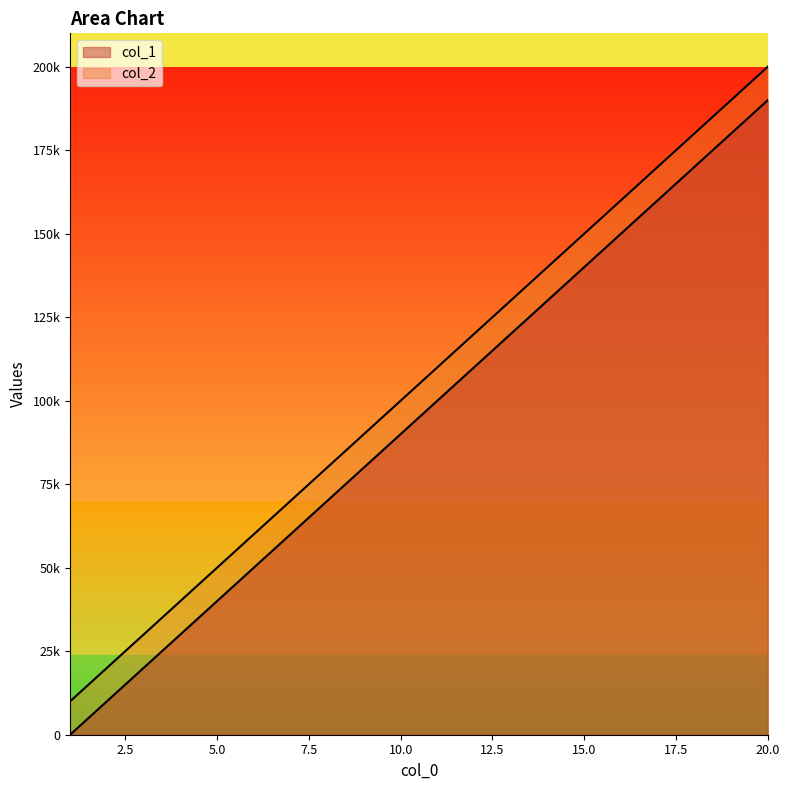

What is the difference between the maximum and minimum values in the col_1 series?

190001